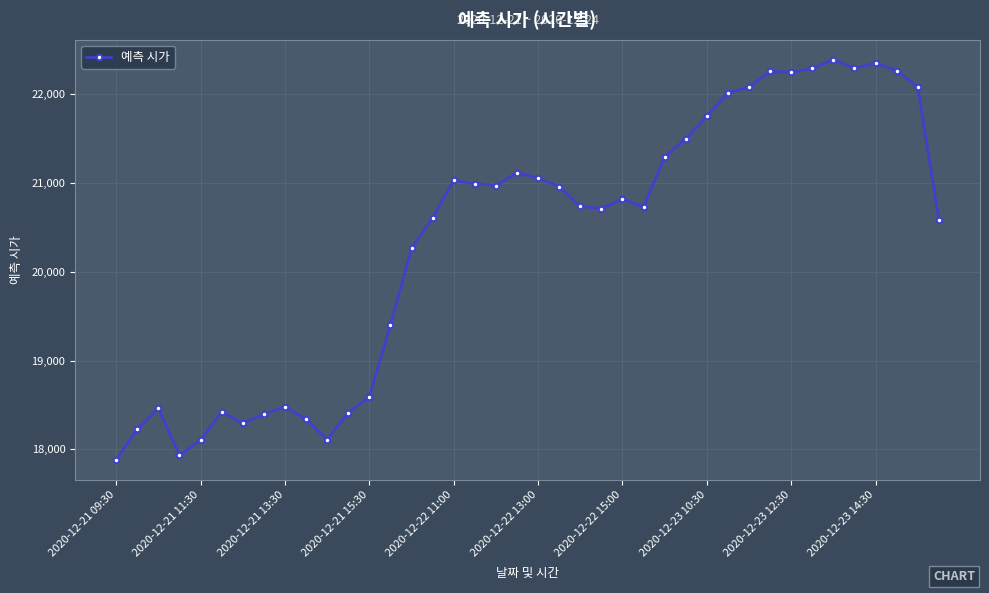

What is the average value?

20359.5